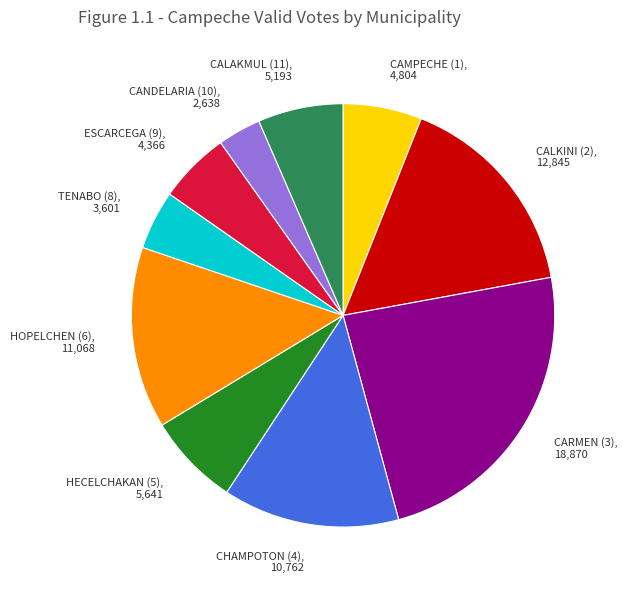

Is the sum of CALAKMUL (11), 5,193 and CHAMPOTON (4), 10,762 greater than half?

No